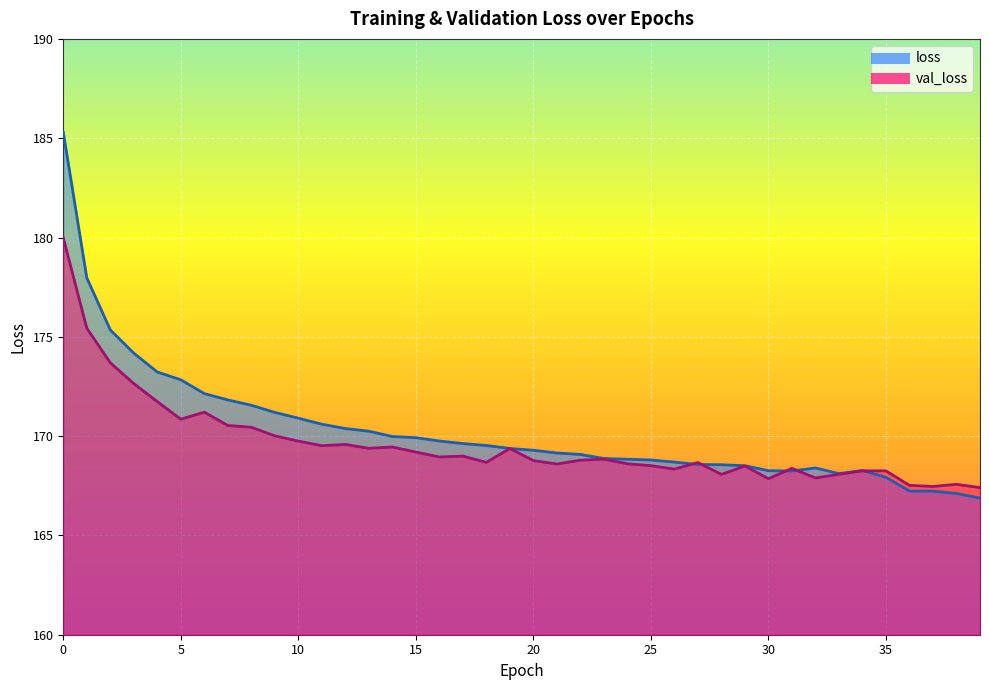

What is the difference between the second highest and second lowest values in the val_loss series?

8.0